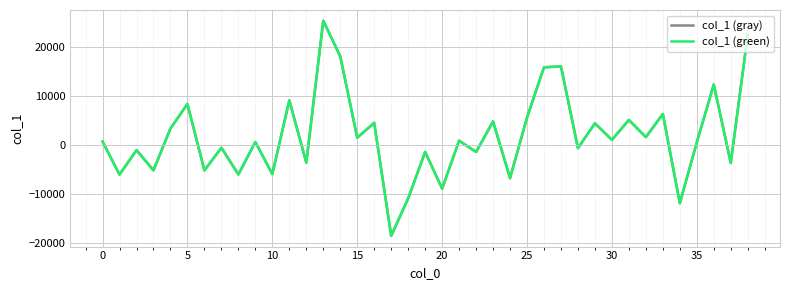

How many lines are shown in the chart?

2